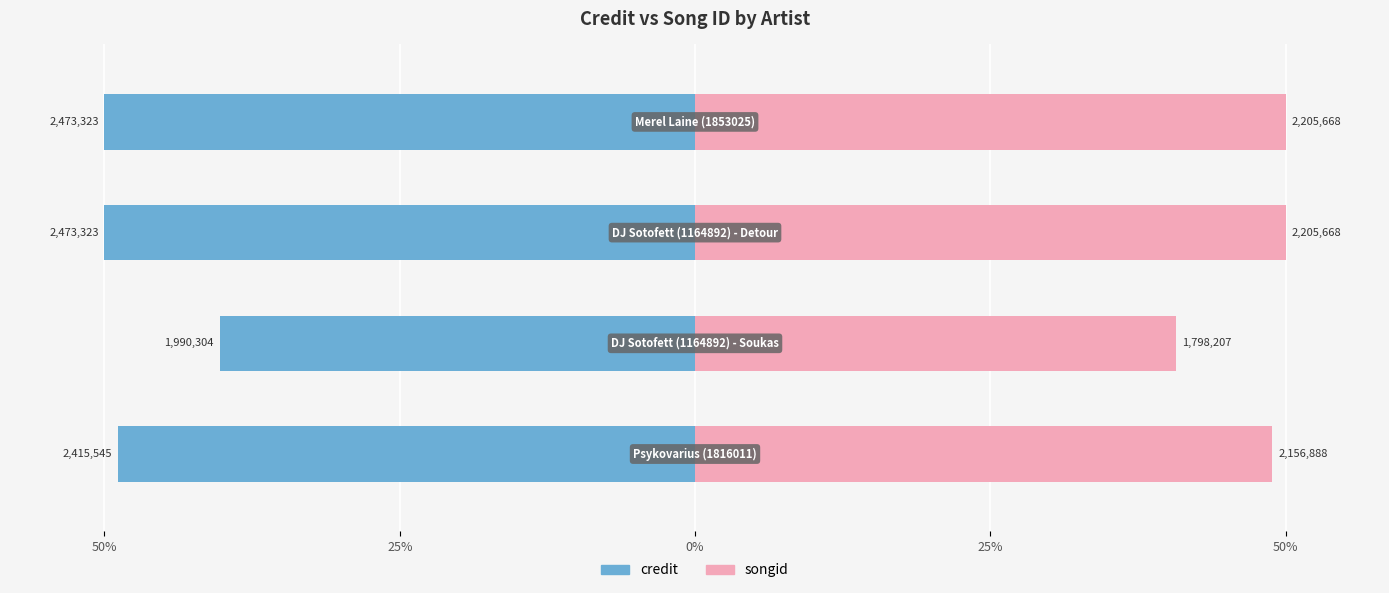

How many categories are shown in the chart?

4